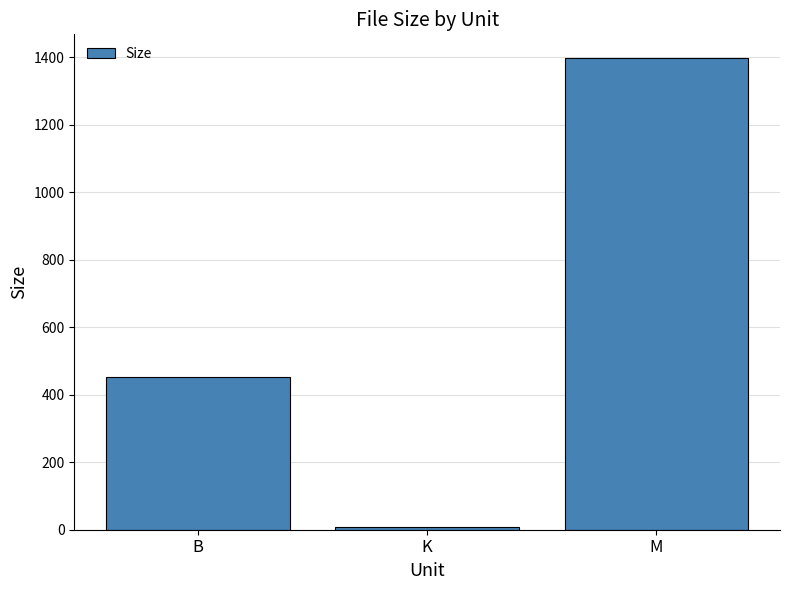

Reading left to right, list all the values displayed in this chart.

B=454.0	K=7.3	M=1398.4